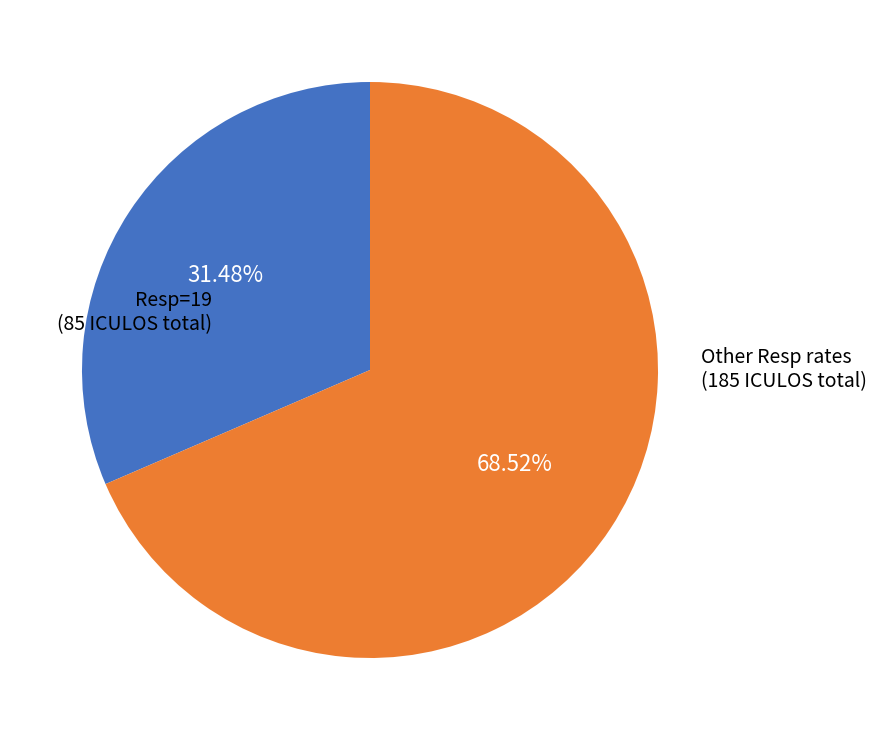

Is there any slice that represents more than half of the pie?

Yes